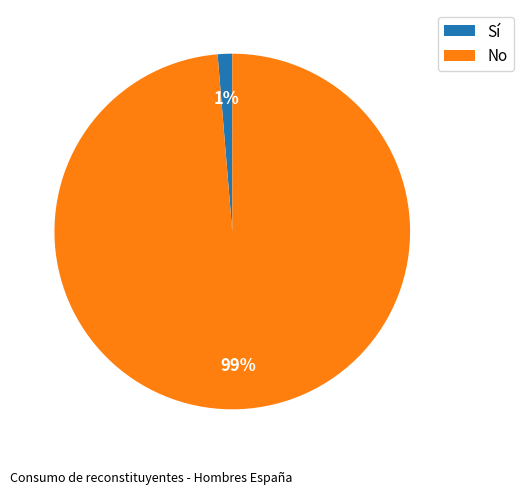

Rank the categories by value from lowest to highest.

Sí, No